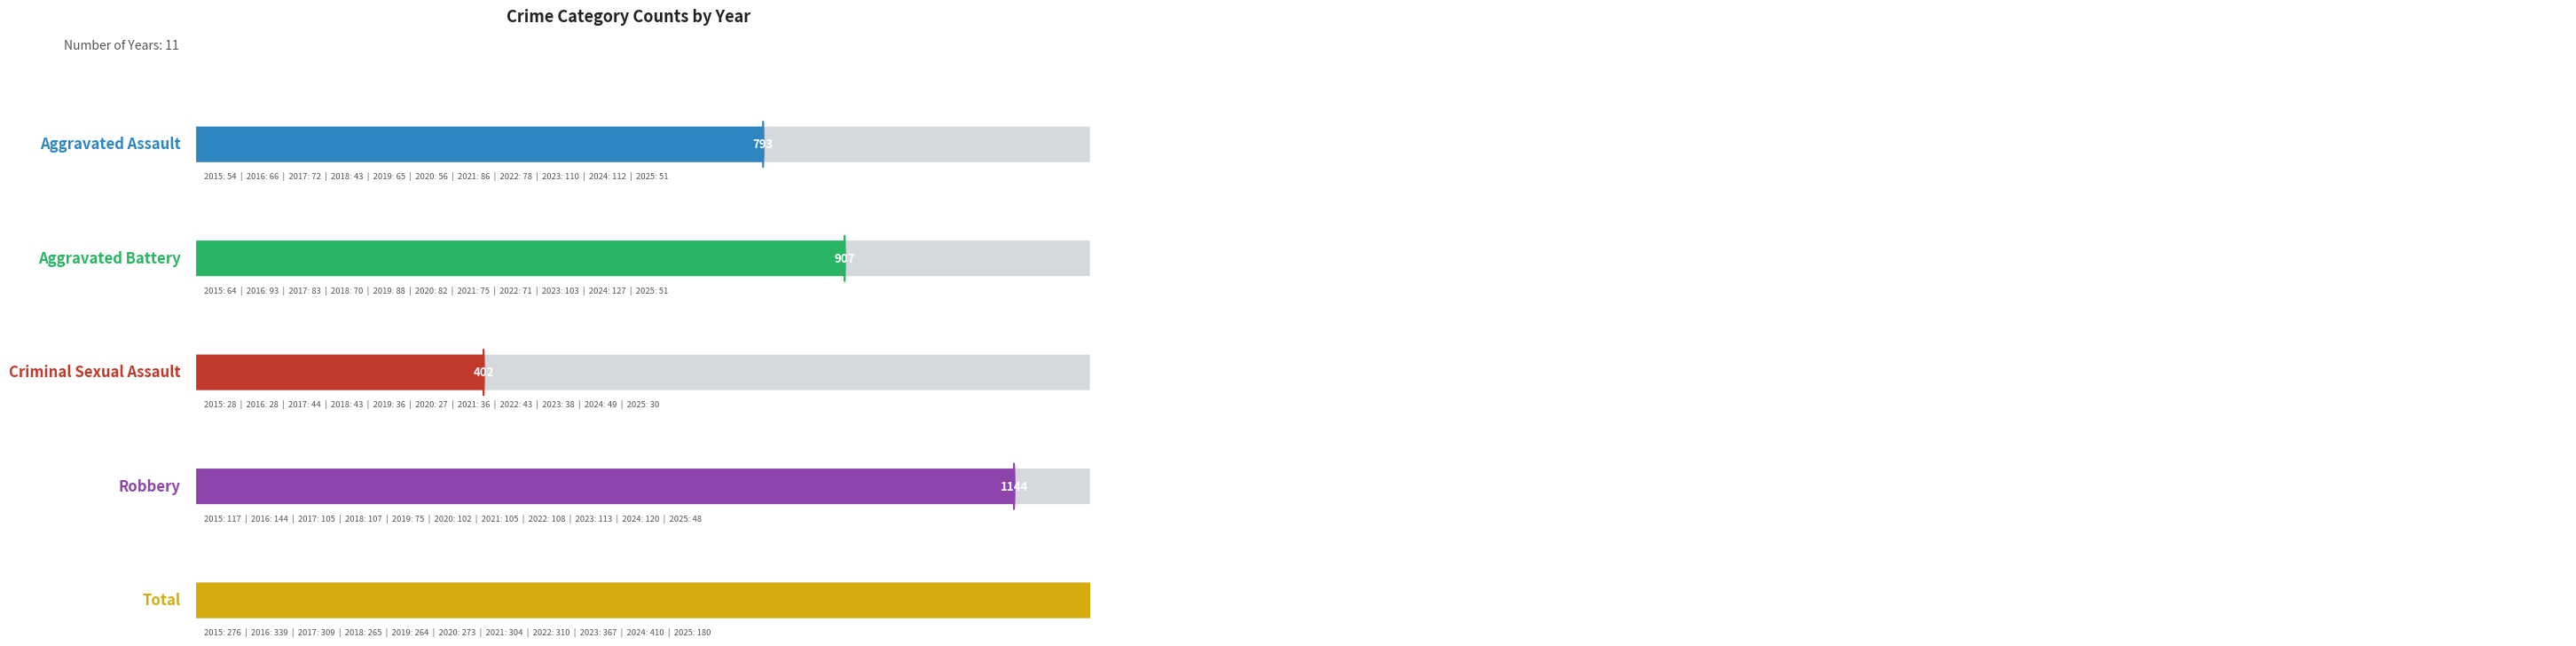

The Aggravated Battery series shows 103 at 2023. True or false?

True